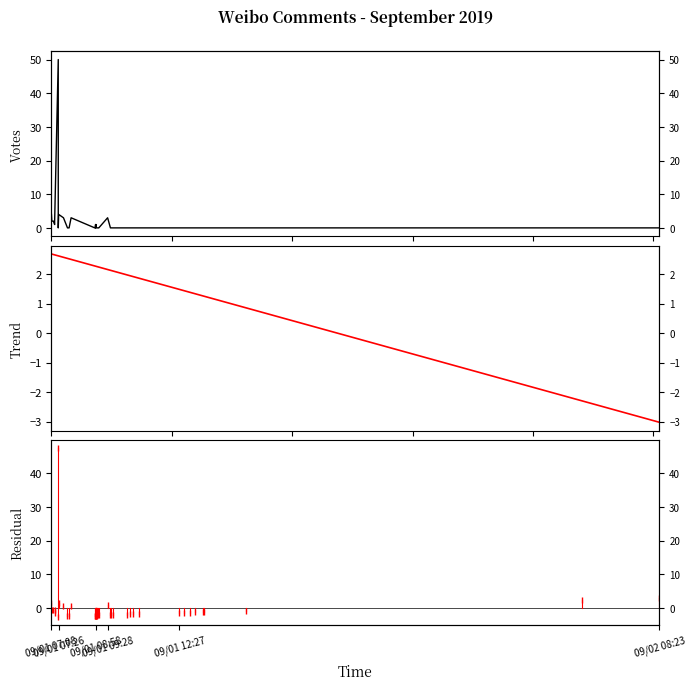

List the series in order of their peak value, highest first.

Votes, Residual, Trend